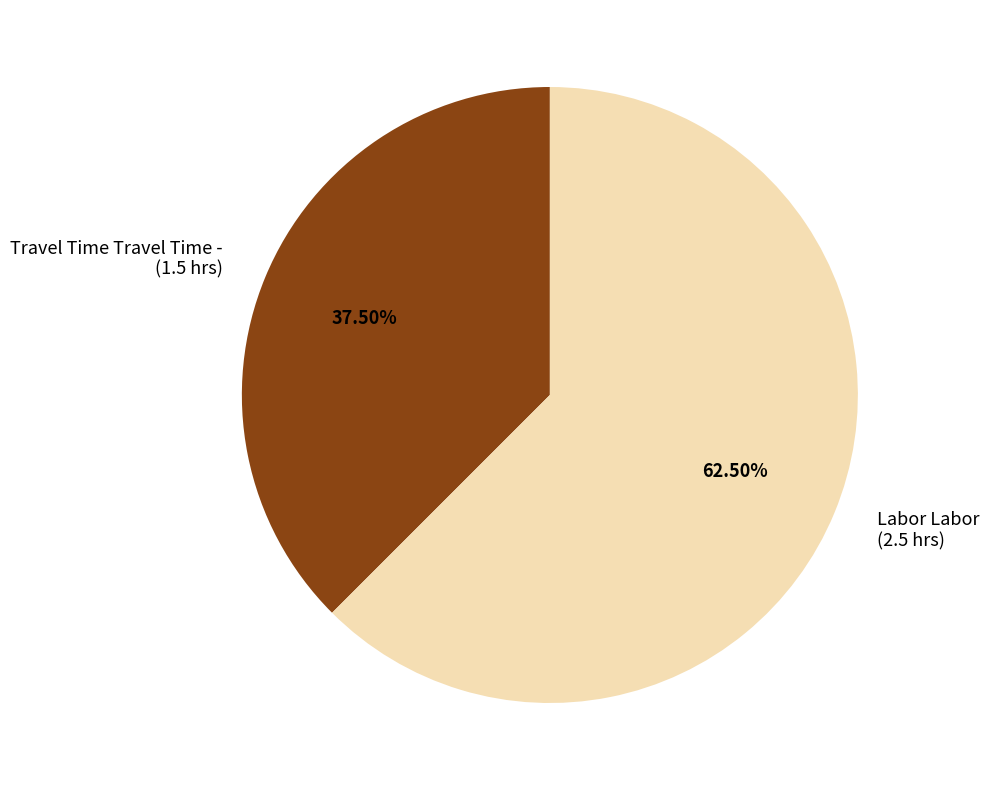

Rank the categories by value from highest to lowest.

Labor Labor, Travel Time Travel Time -